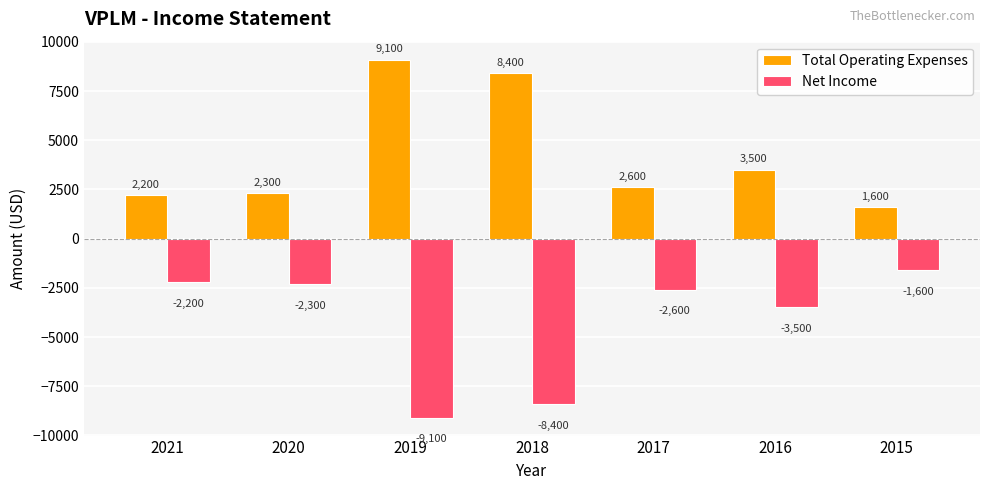

The Total Operating Expenses series shows 3620 at 2021. True or false?

False